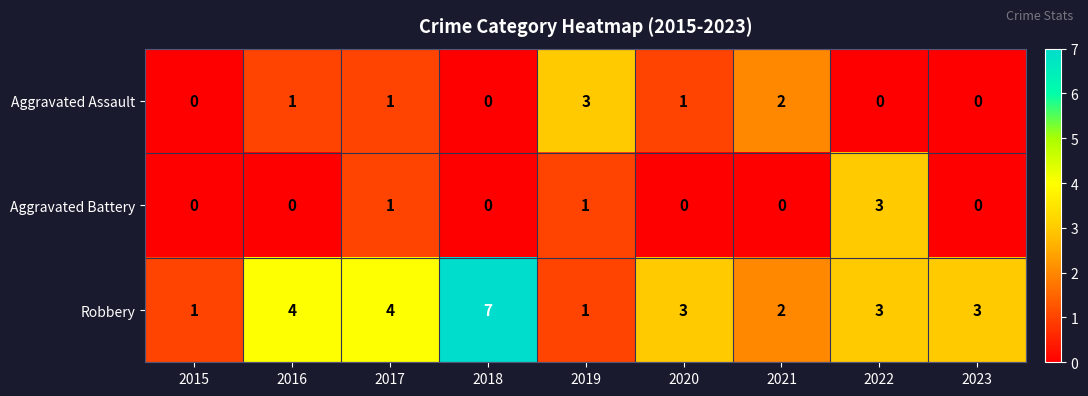

What is the difference between the maximum and minimum values in the Robbery series?

6